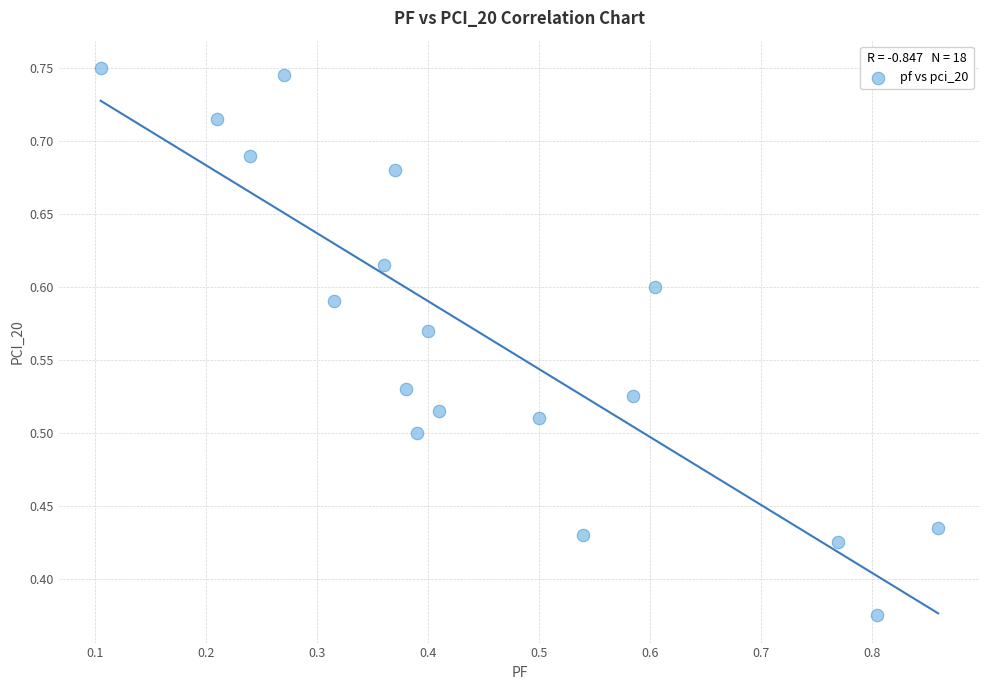

How many points are shown in the scatter plot?

18